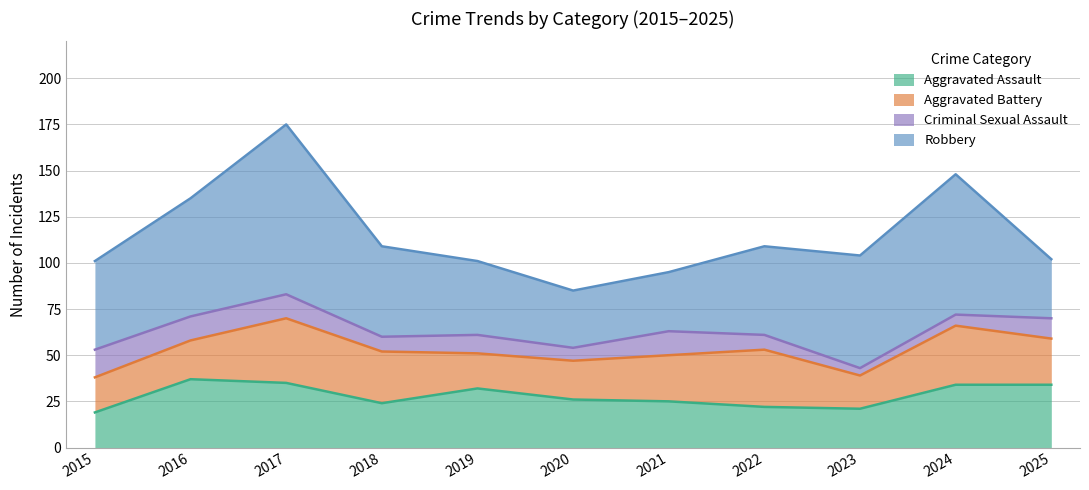

Is it true that Aggravated Assault equals 21 at 2023?

True